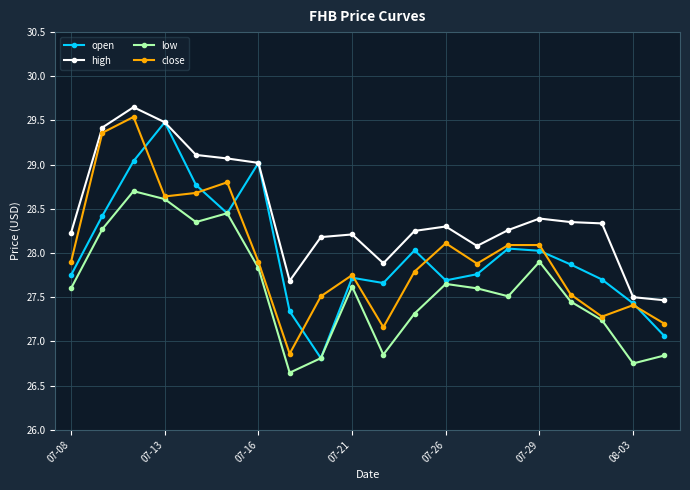

True or false: low and high cross at least once.

False